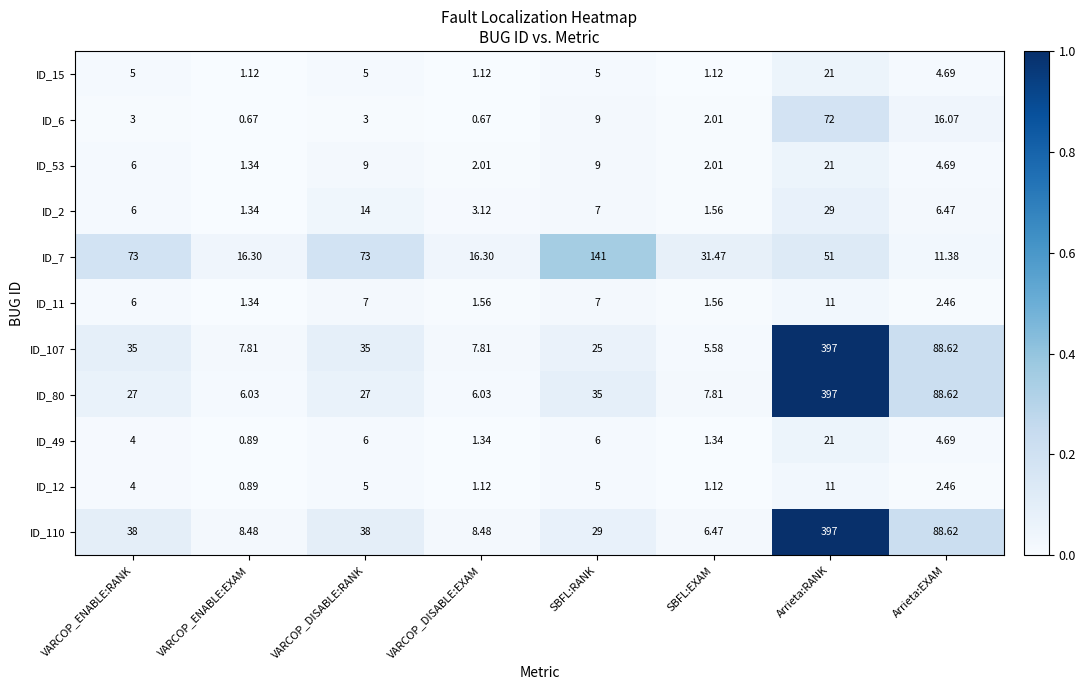

At which category is the sum across all series the highest?

Arrieta:RANK